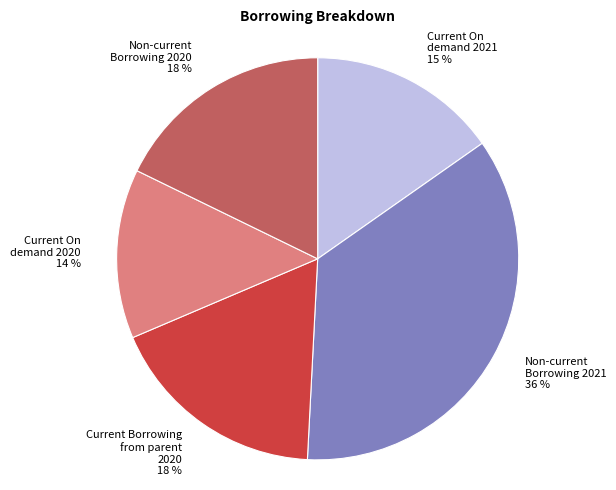

What is the largest slice in the pie chart?

Non-current Borrowing 2021 36 %